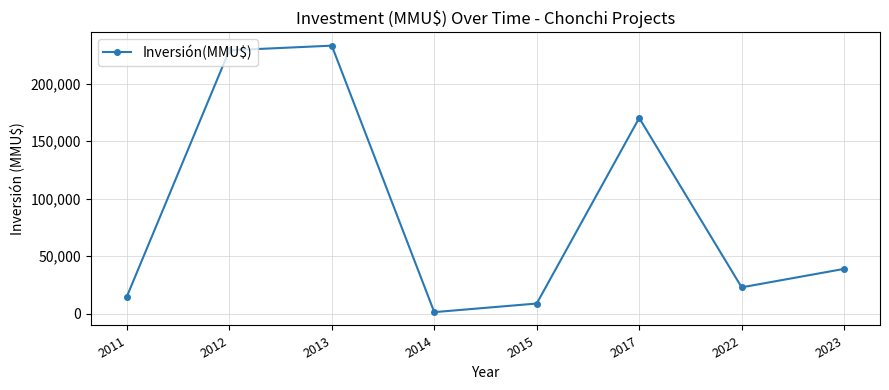

At which category does the data reach its first local peak?

2013